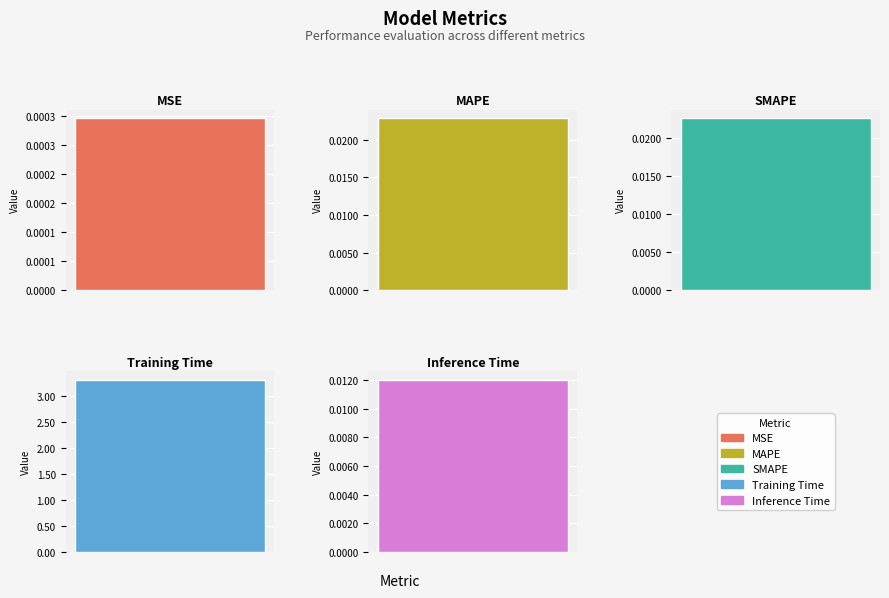

What is the approximate value at Training Time?

3.3